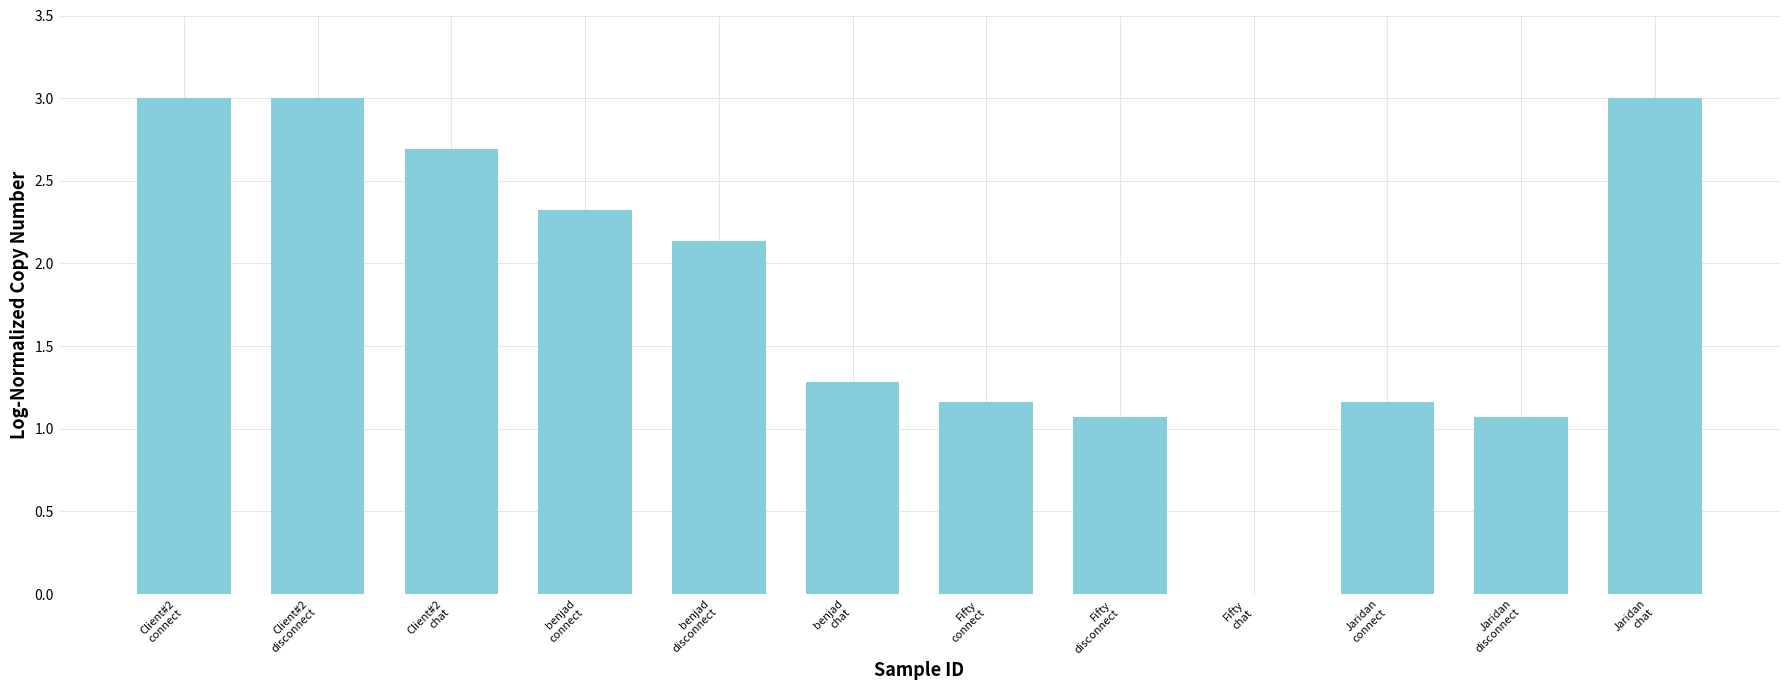

At which label does the data first exceed 2?

Client#2
connect